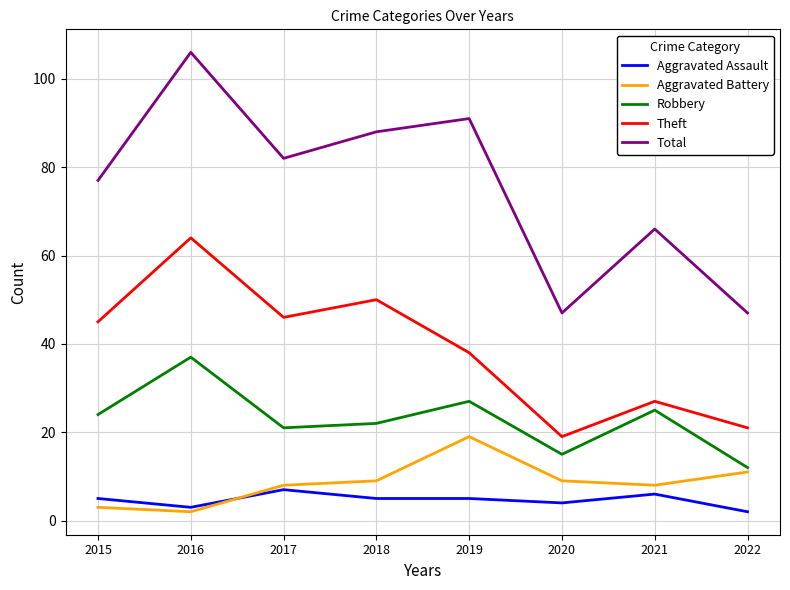

True or false: Robbery has a value of 8 at 2017.

False